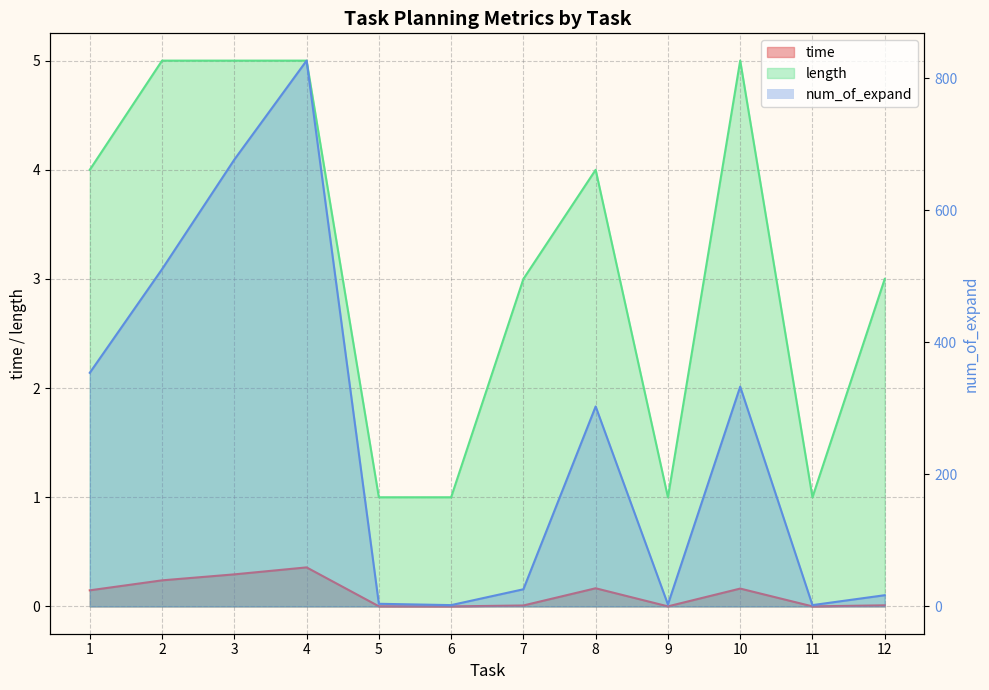

Reading left to right, transcribe all the data shown in this chart.

time: 1=0.1	2=0.2	3=0.3	4=0.4	5=0.0	6=0.0	7=0.0	8=0.2	9=0.0	10=0.2	11=0.0	12=0.0
num_of_expand: 1=354.0	2=511.0	3=677.0	4=827.0	5=4.0	6=2.0	7=26.0	8=303.0	9=3.0	10=333.0	11=2.0	12=17.0
length: 1=4.0	2=5.0	3=5.0	4=5.0	5=1.0	6=1.0	7=3.0	8=4.0	9=1.0	10=5.0	11=1.0	12=3.0